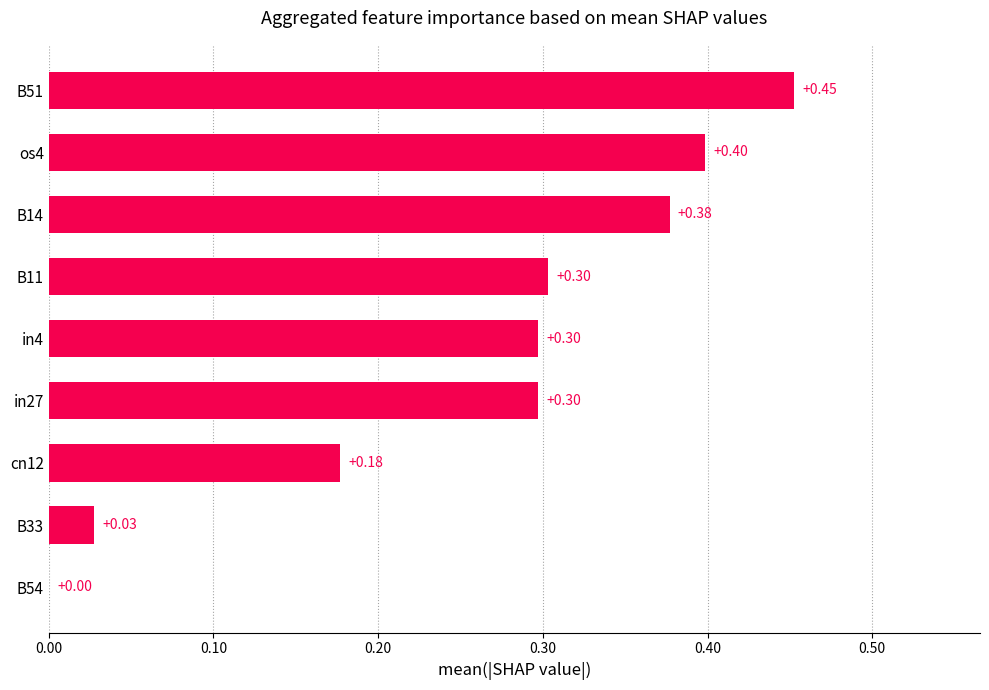

What is the sum of all values?

2.3